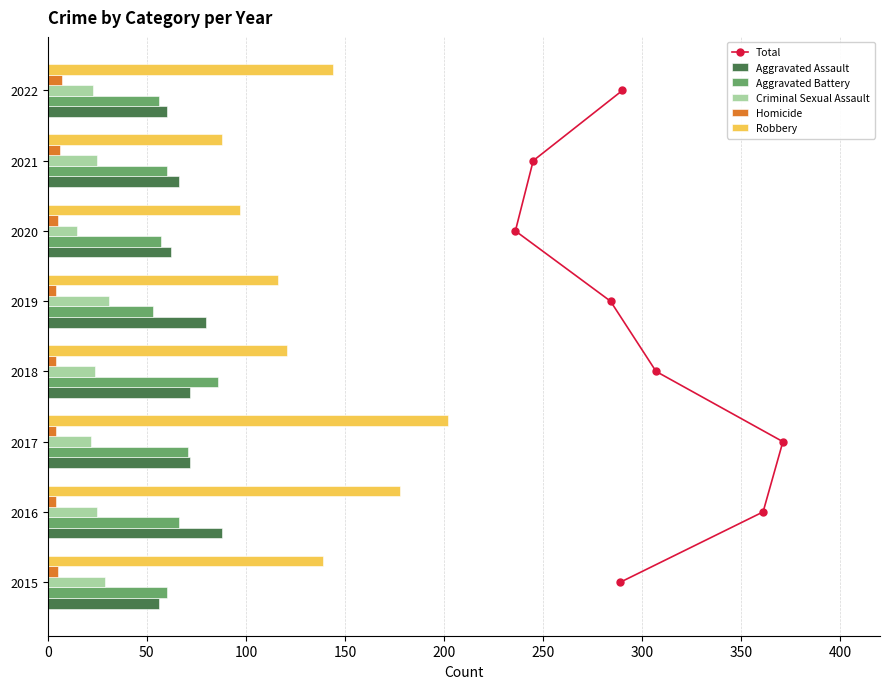

Does the chart contain any negative values?

No